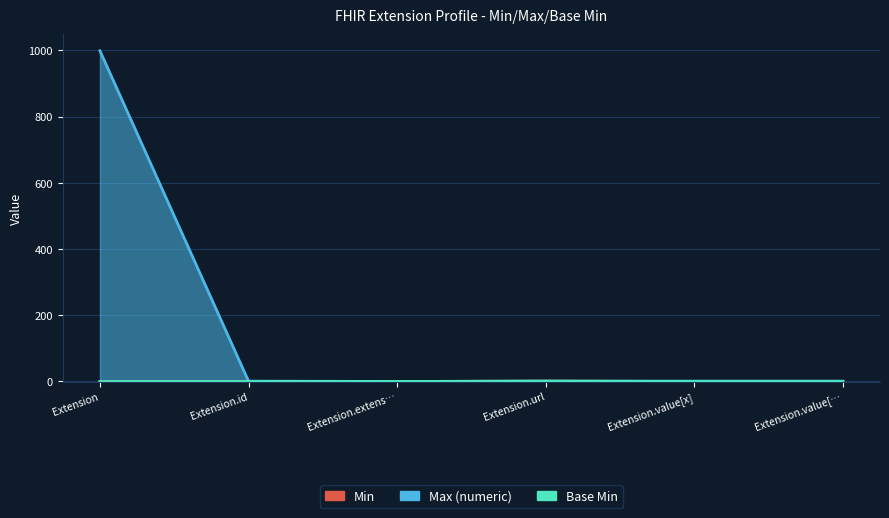

The Base Min series shows 0 at Extension.id. True or false?

True